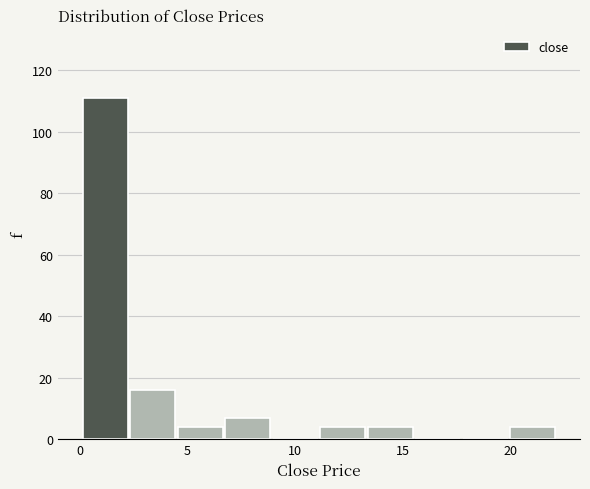

What is the height of the bar covering 13.5 to 15.5 on the x-axis? Neither the bar edges nor the heights are printed on the chart, so give them approximately, as read against the axes.

4